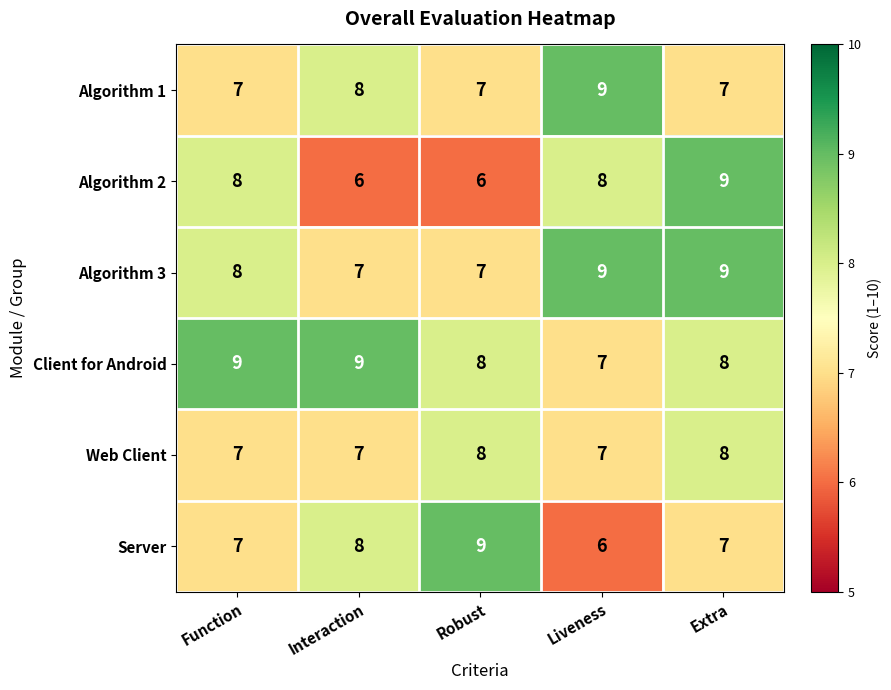

Read the Algorithm 2 value at Interaction.

6